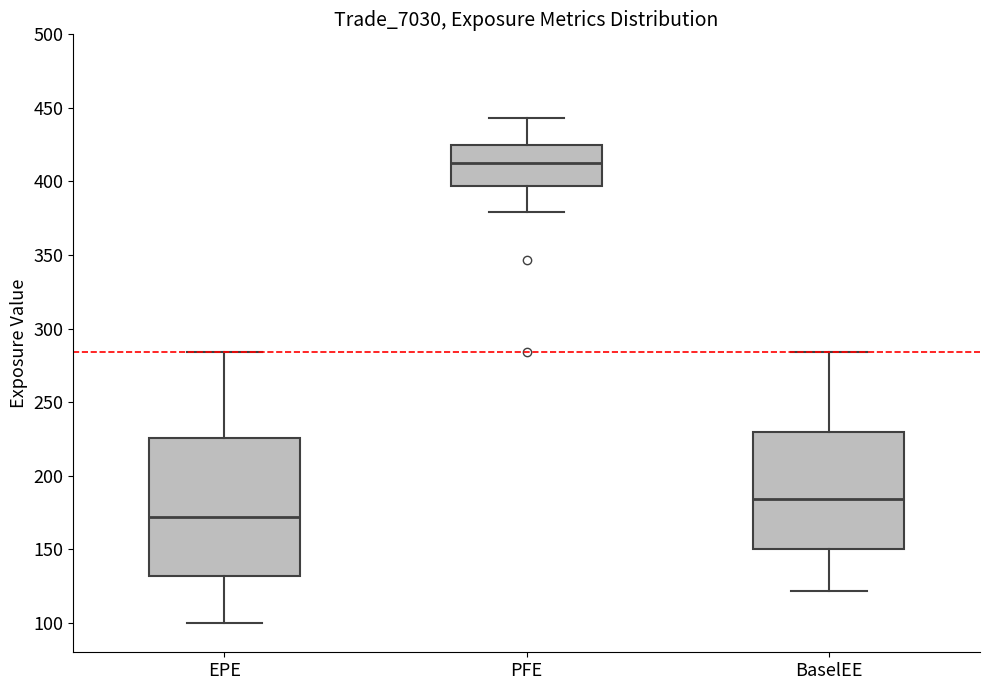

Reading left to right, read every box against the y-axis: the position of its median line, the range the box covers, and the ends of its whiskers. The values are not printed on the chart, so give them approximately, as read against the axis.

EPE: median 170, box 130 to 225, whiskers 100 to 285
PFE: median 410, box 395 to 425, whiskers 380 to 445
BaselEE: median 185, box 150 to 230, whiskers 120 to 285